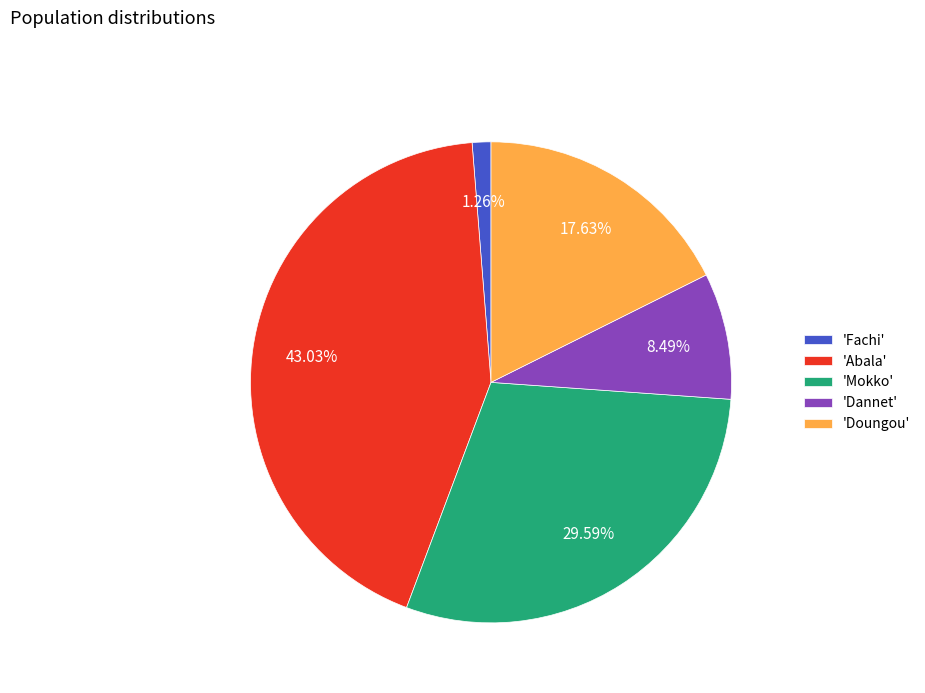

Which slice is the smallest?

'Fachi'